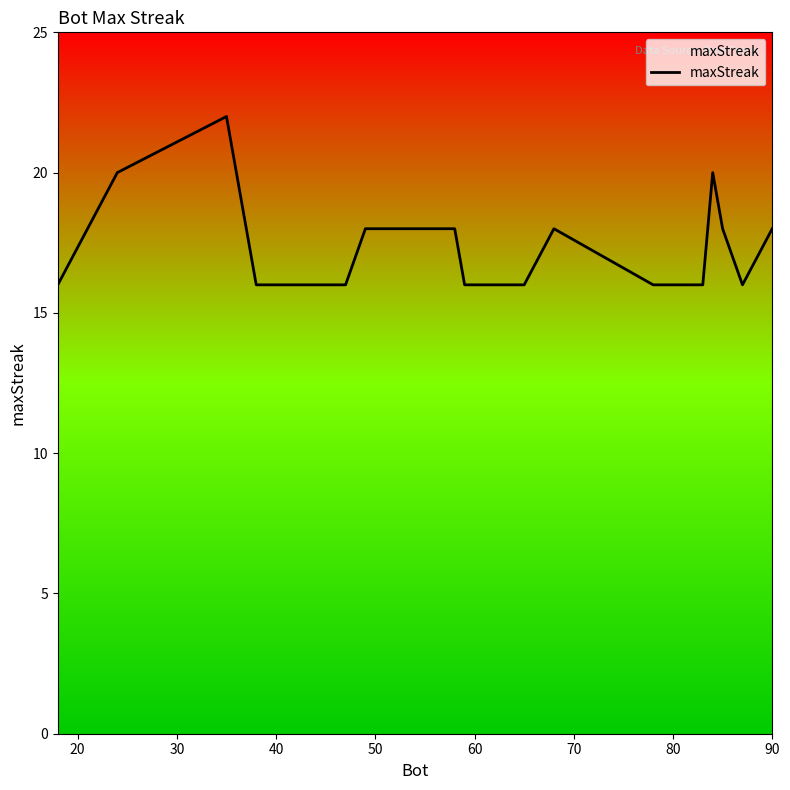

How many lines are shown in the chart?

1